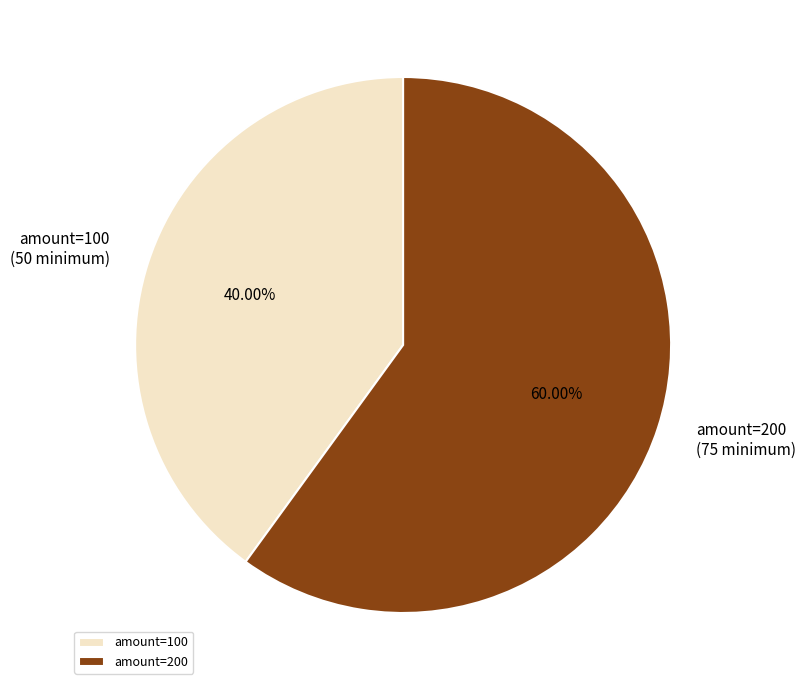

How many segments does this pie chart have?

2